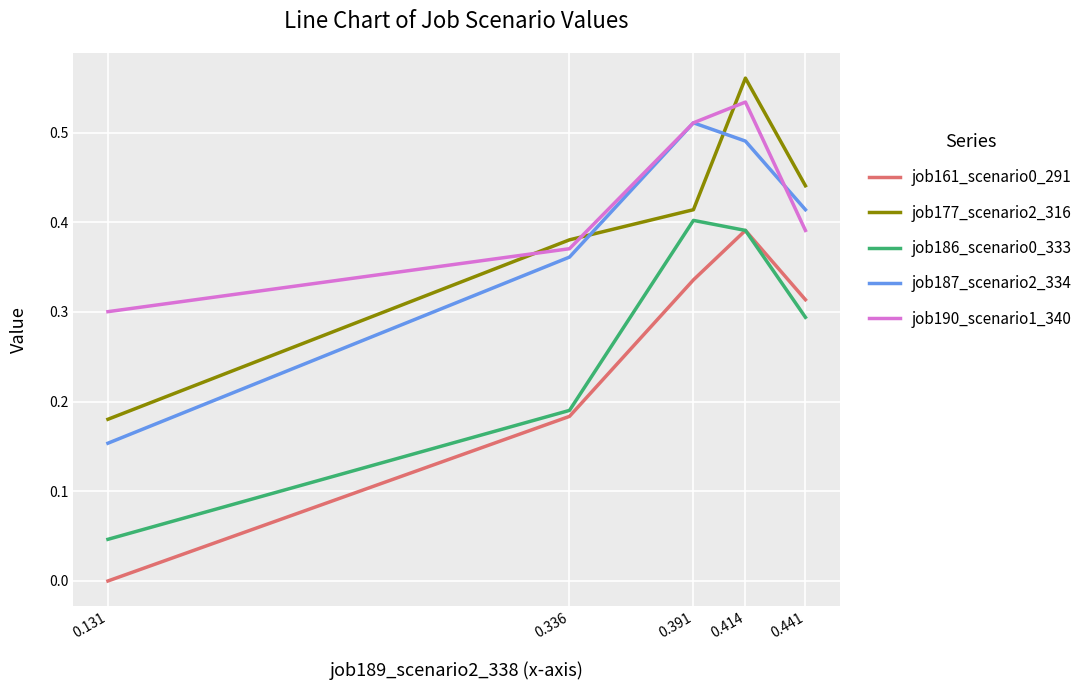

True or false: job177_scenario2_316 and job187_scenario2_334 intersect in this chart.

True